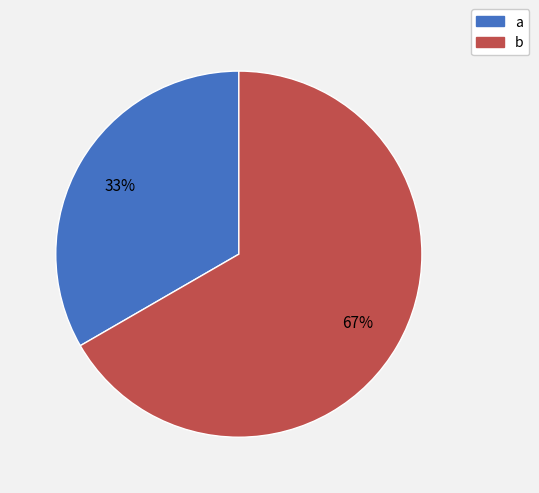

What percentage is the a slice, to the nearest percent?

33%